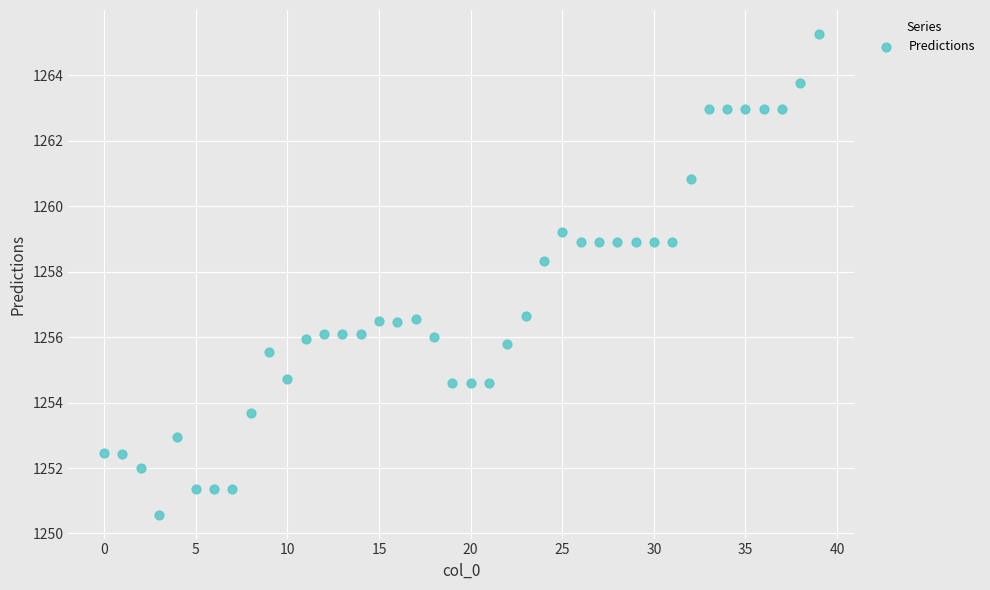

What is the range of Y values (max minus min)?

14.7